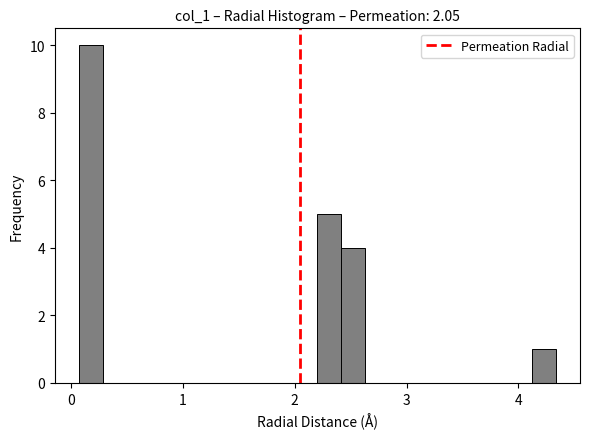

Around what value on the x-axis is the tallest bar? Give the approximate position of its centre, as read against the axis.

0.2